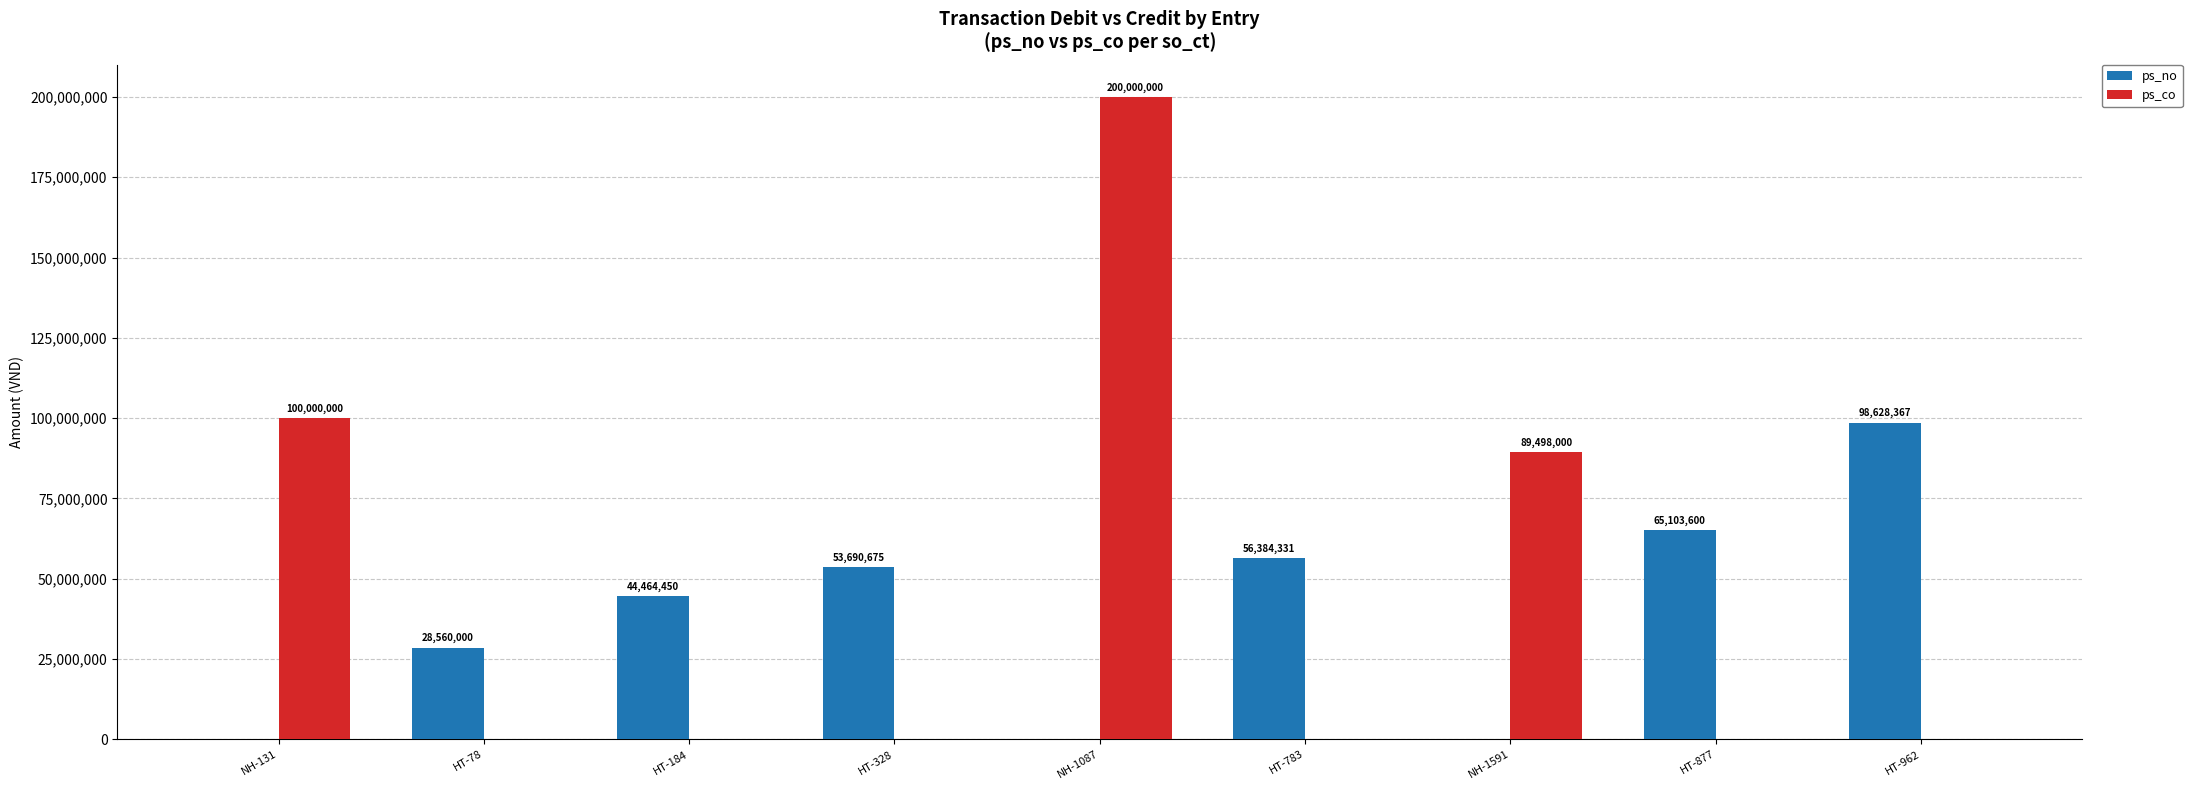

What is the maximum value for ps_no?

98628367